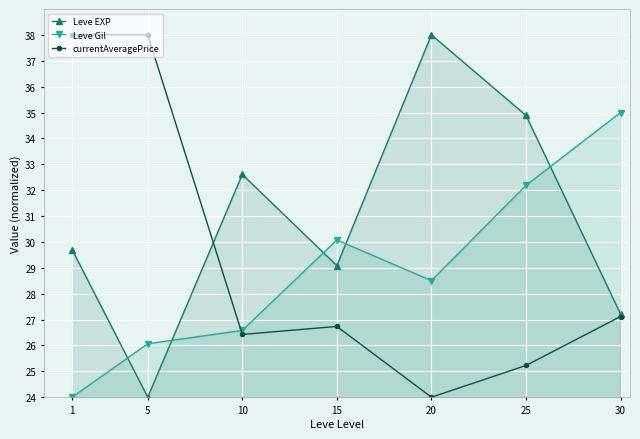

Reading left to right, list all the values displayed in this chart.

Leve EXP: 29.7	24.0	32.6	29.1	38.0	34.9	27.2
Leve Gil: 24.0	26.1	26.6	30.1	28.5	32.2	35.0
currentAveragePrice: 38.0	38.0	26.4	26.7	24.0	25.2	27.1